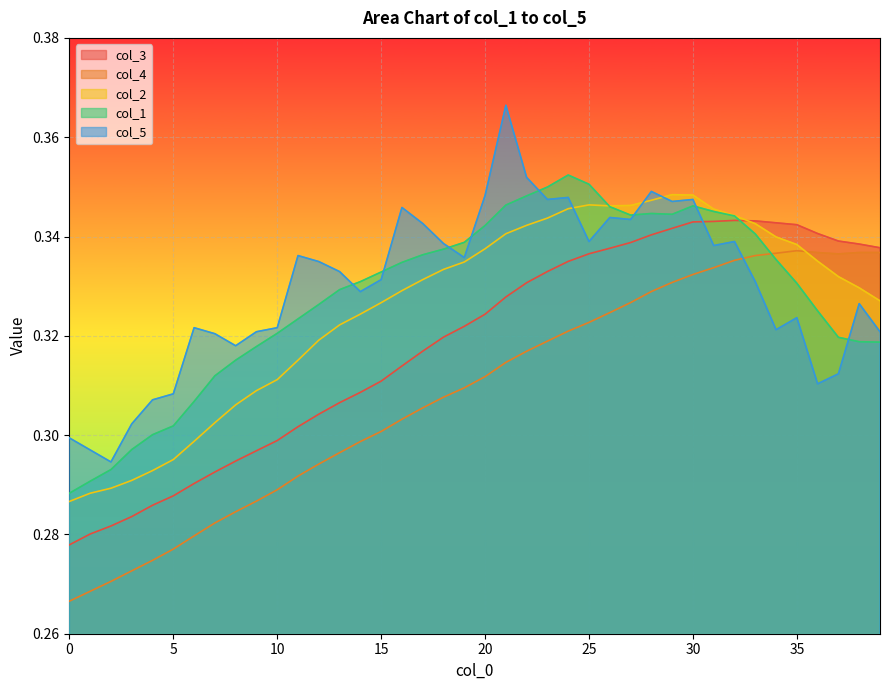

The col_3 series shows 0.5 at 37. True or false?

False